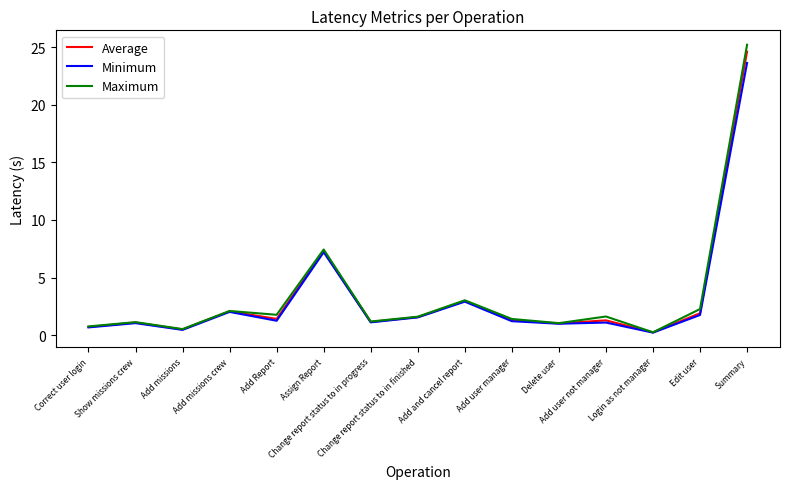

Rank the series by their maximum value, from lowest to highest.

Minimum, Average, Maximum